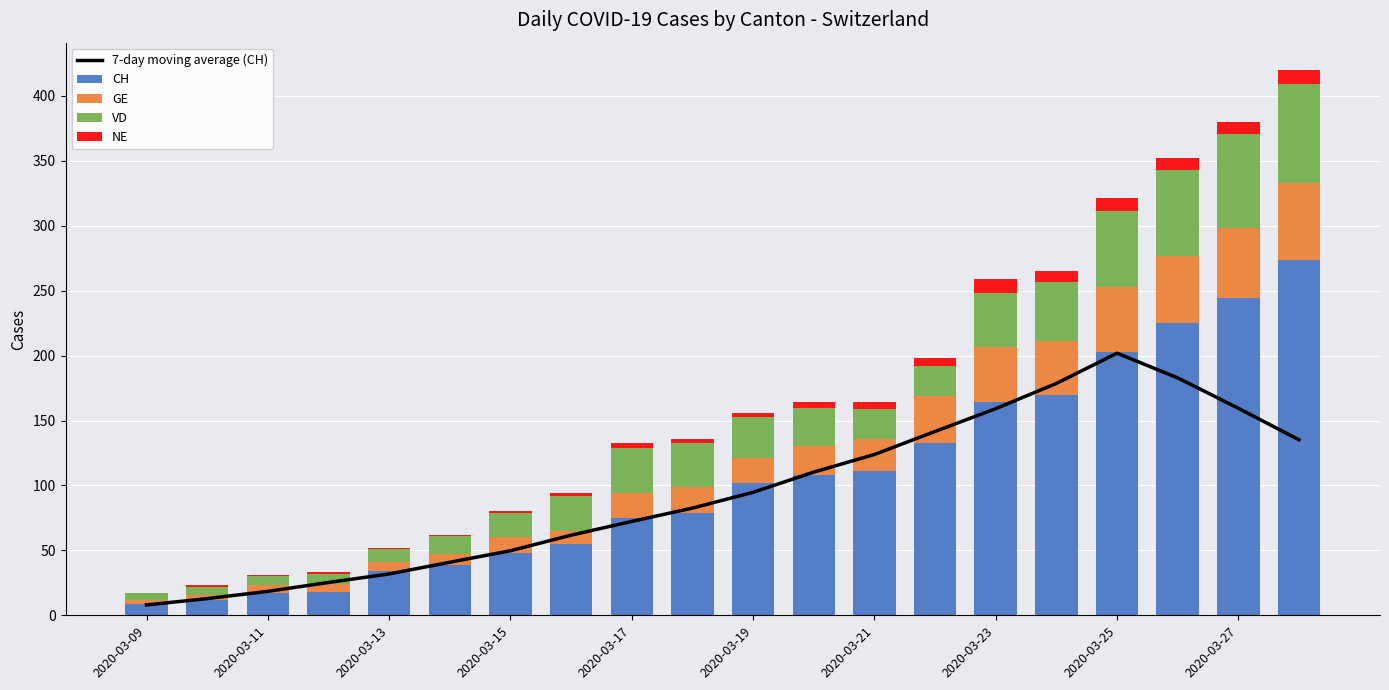

Rank the series by their maximum value, from lowest to highest.

NE, GE, VD, 7-day moving average (CH), CH